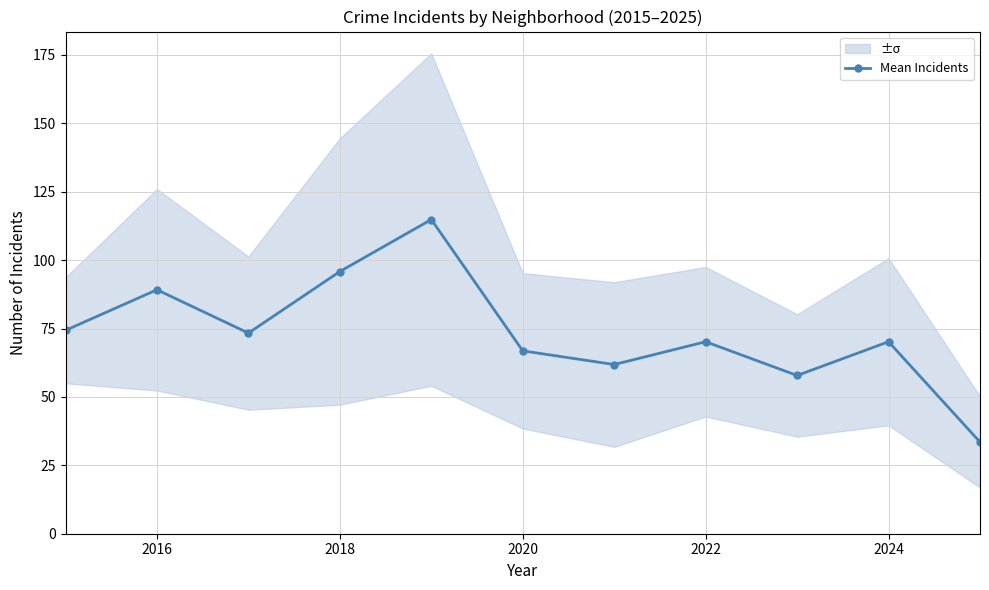

At which category does Mean Incidents reach its first local peak?

2016